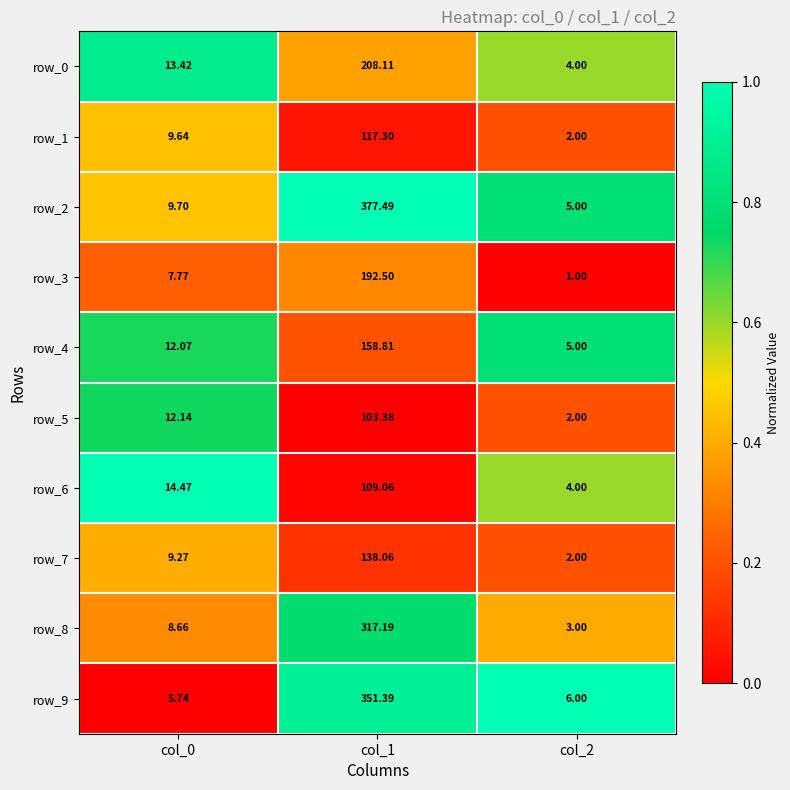

At which category is the sum across all series the highest?

col_1